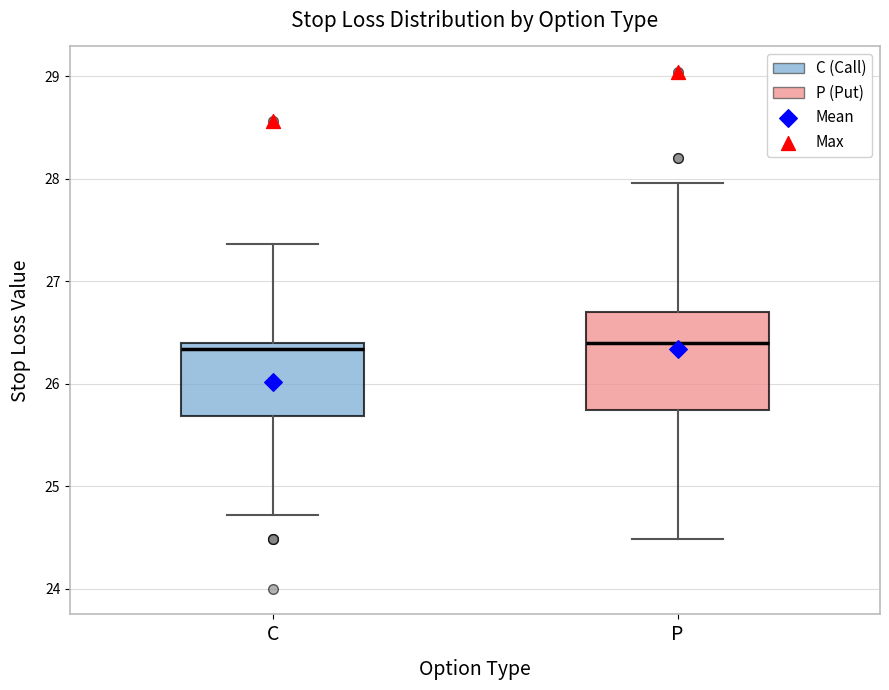

Comparing the boxes themselves (not the whiskers), which one is the tallest?

P